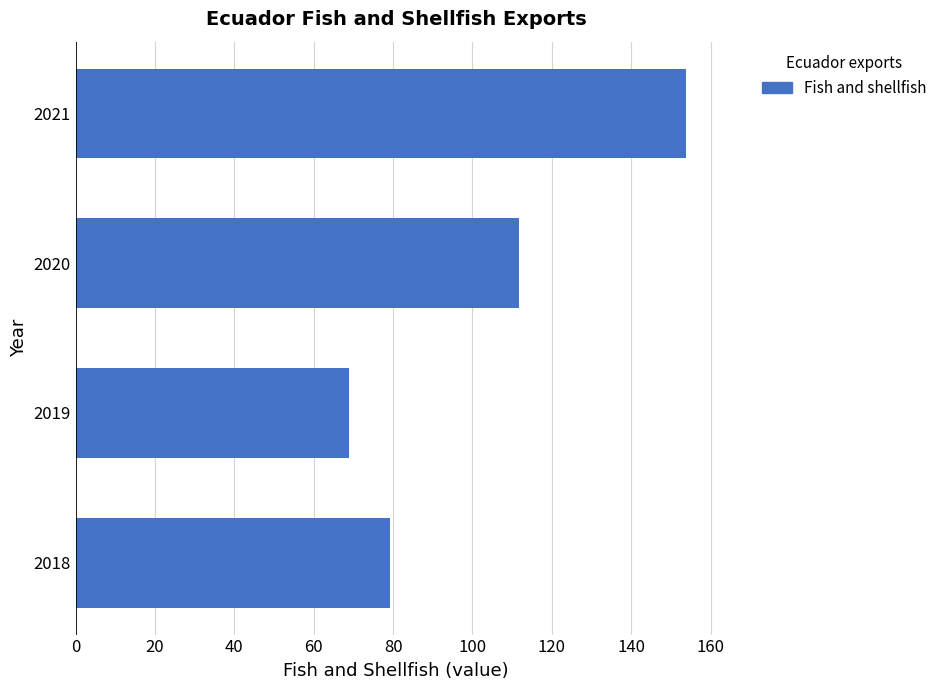

Rank the categories by value from highest to lowest.

2021, 2020, 2018, 2019